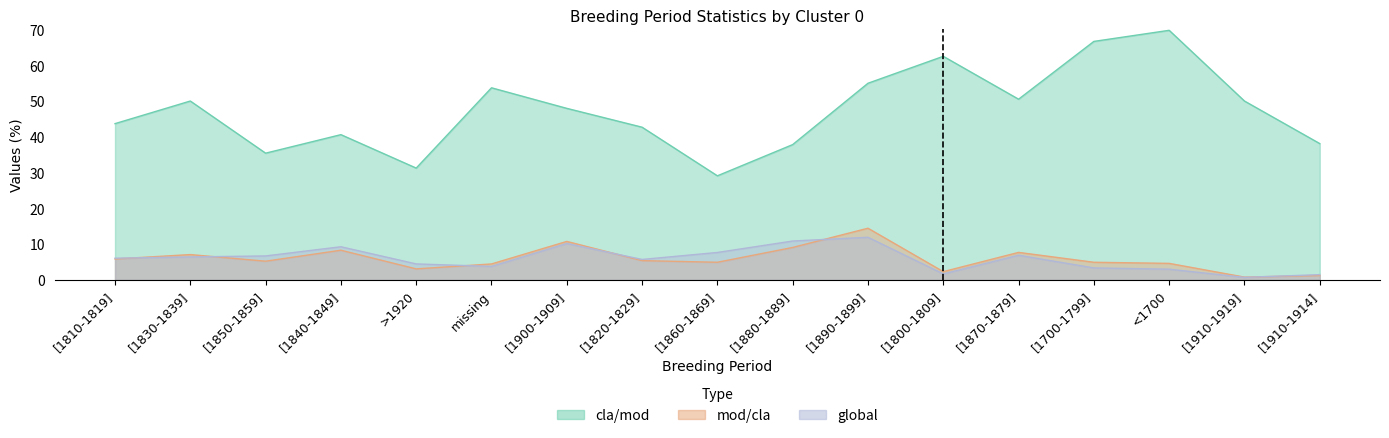

Reading left to right, transcribe all the data shown in this chart.

cla/mod: [1810-1819]=43.7	[1830-1839]=50.0	[1850-1859]=35.4	[1840-1849]=40.6	>1920=31.2	missing=53.7	[1900-1909]=48.0	[1820-1829]=42.7	[1860-1869]=29.1	[1880-1889]=37.8	[1890-1899]=55.0	[1800-1809]=62.5	[1870-1879]=50.5	[1700-1799]=66.7	<1700=69.8	[1910-1919]=50.0	[1910-1914]=38.1
mod/cla: [1810-1819]=5.8	[1830-1839]=7.1	[1850-1859]=5.2	[1840-1849]=8.3	>1920=3.1	missing=4.5	[1900-1909]=10.8	[1820-1829]=5.4	[1860-1869]=4.9	[1880-1889]=9.1	[1890-1899]=14.4	[1800-1809]=2.3	[1870-1879]=7.7	[1700-1799]=4.9	<1700=4.6	[1910-1919]=0.8	[1910-1914]=1.2
global: [1810-1819]=6.1	[1830-1839]=6.4	[1850-1859]=6.7	[1840-1849]=9.3	>1920=4.5	missing=3.8	[1900-1909]=10.2	[1820-1829]=5.7	[1860-1869]=7.7	[1880-1889]=10.9	[1890-1899]=11.9	[1800-1809]=1.7	[1870-1879]=6.9	[1700-1799]=3.3	<1700=3.0	[1910-1919]=0.7	[1910-1914]=1.5